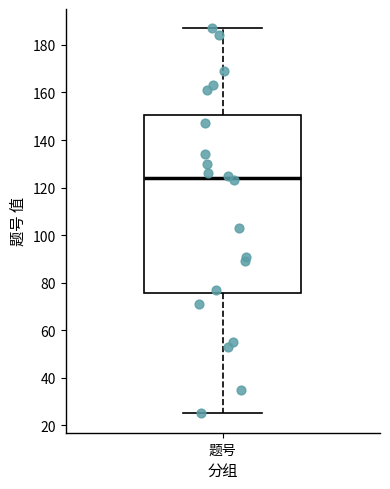

Where is the lower edge of the box for 题号 on the y-axis? The values are not printed on the chart, so give them approximately, as read against the axis.

76